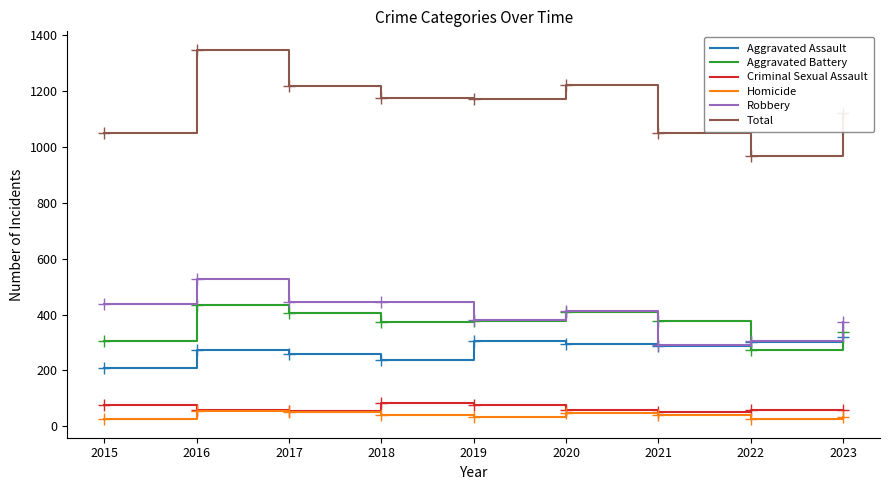

Which label corresponds to the largest value in the chart?

2016